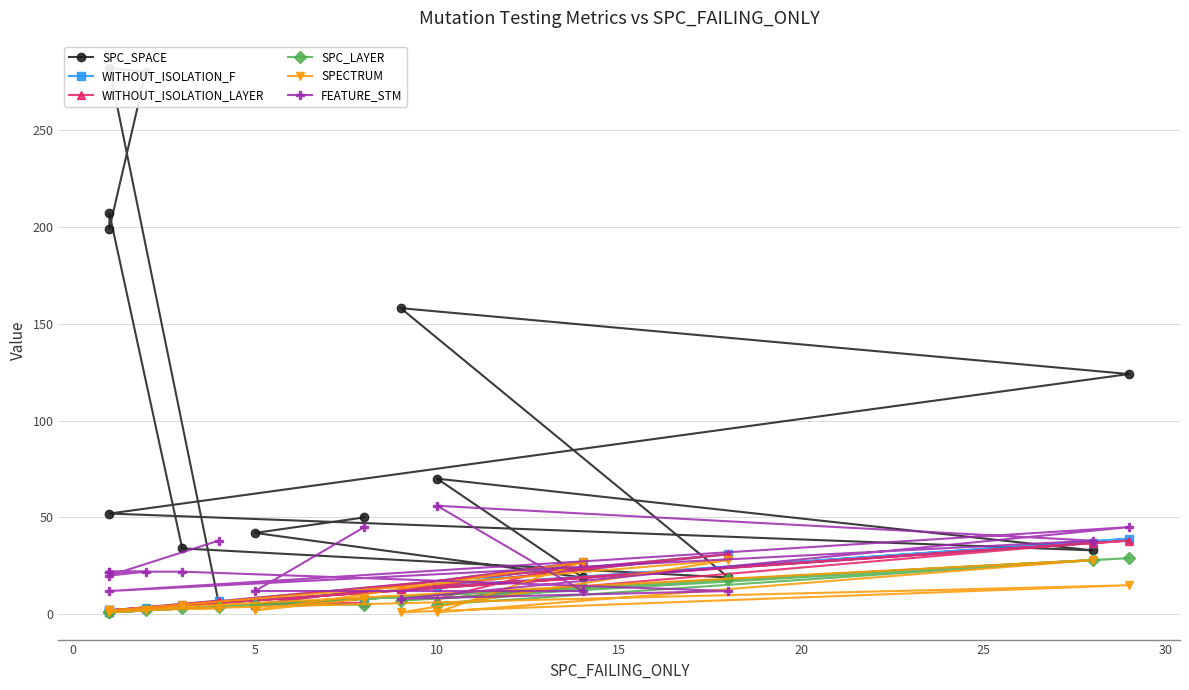

Which series changed the most between 10 and 25?

SPC_SPACE